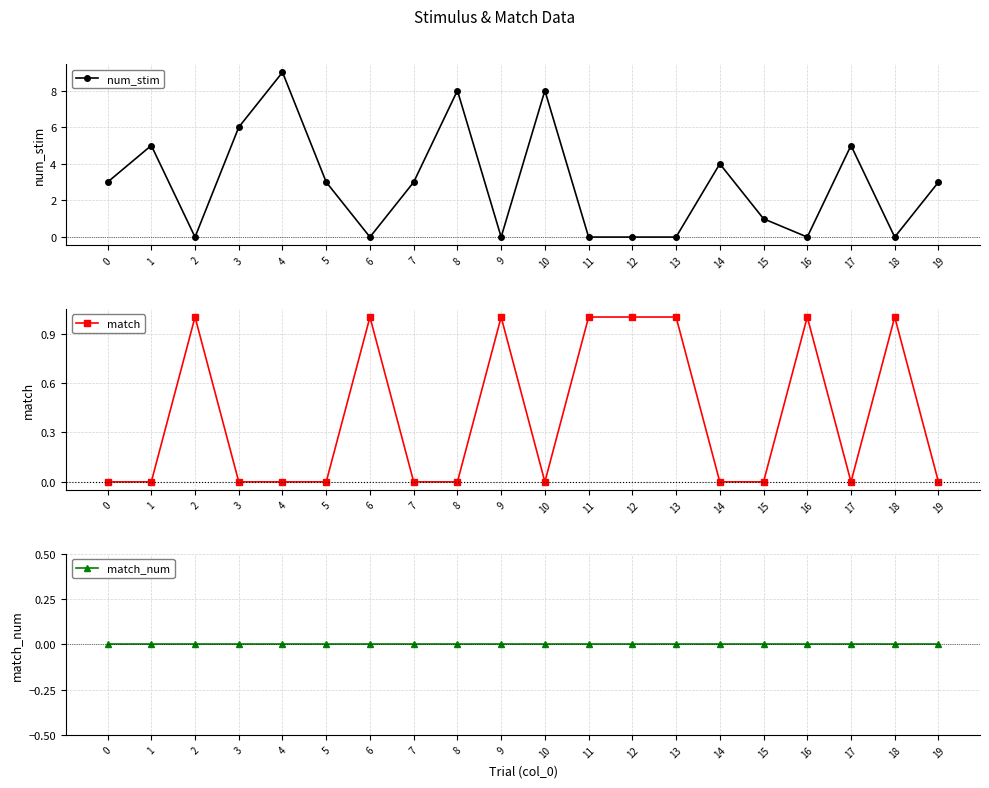

What are all the series names shown in the legend?

num_stim, match, match_num